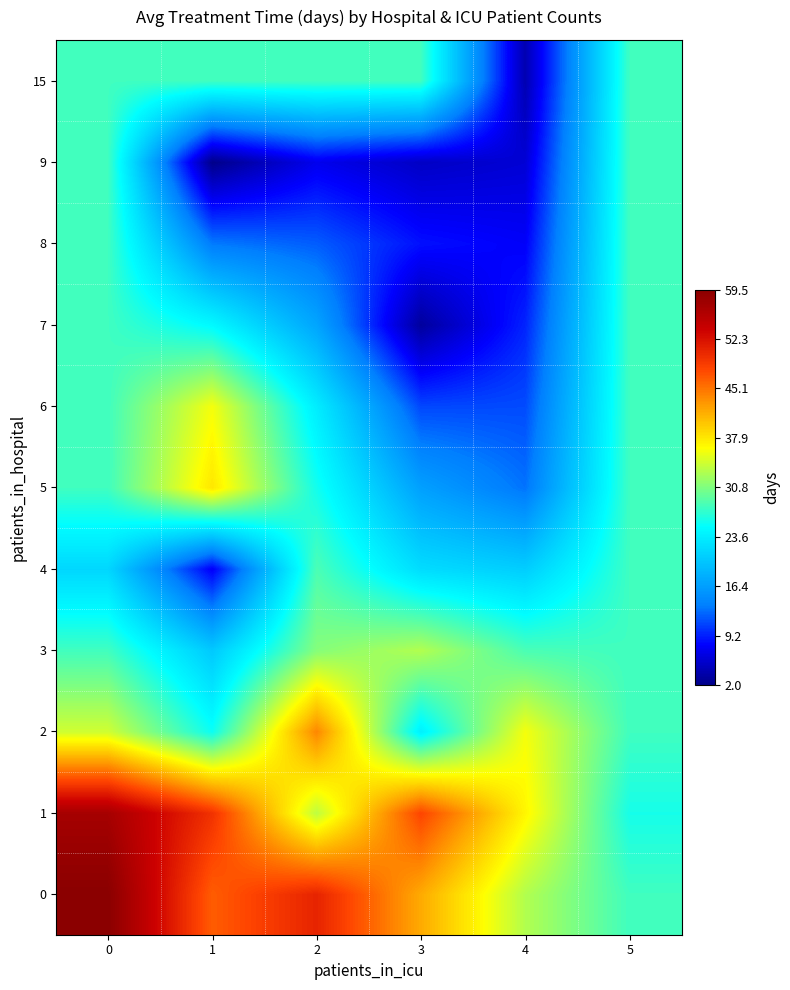

Between 3 and 2, which is larger?

2